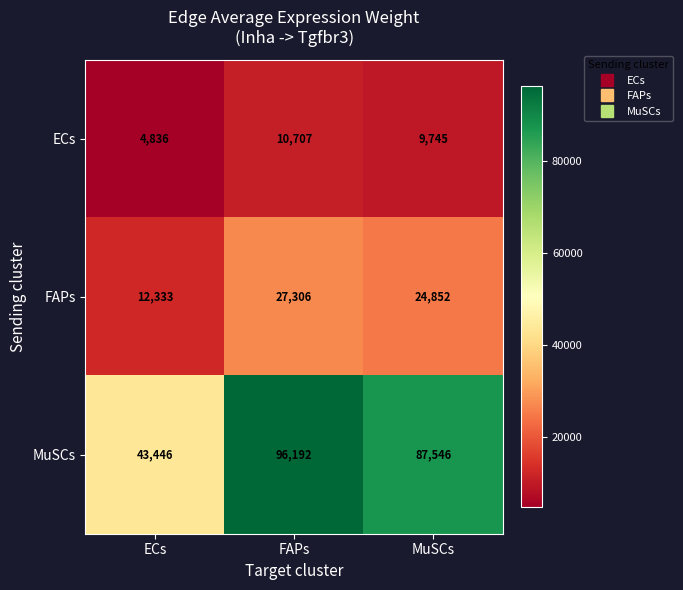

Where is ECs nearest to the value 7771?

MuSCs